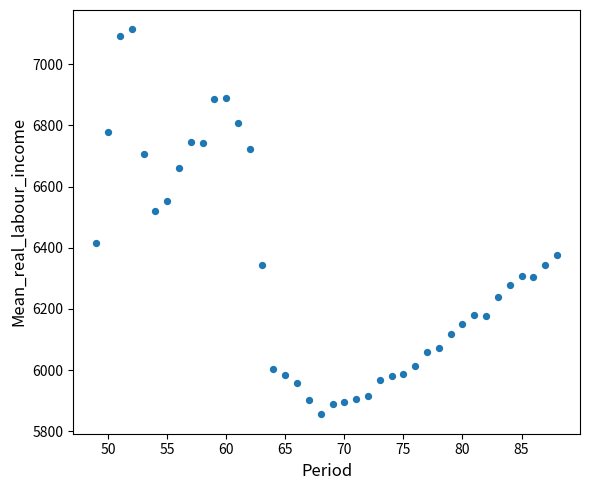

What Y value in the scatter plot is closest to 6484?

6521.2